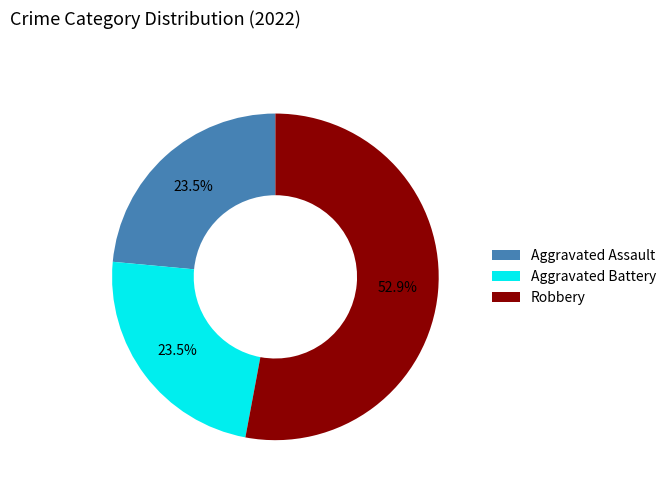

How many slices are in this pie chart?

3